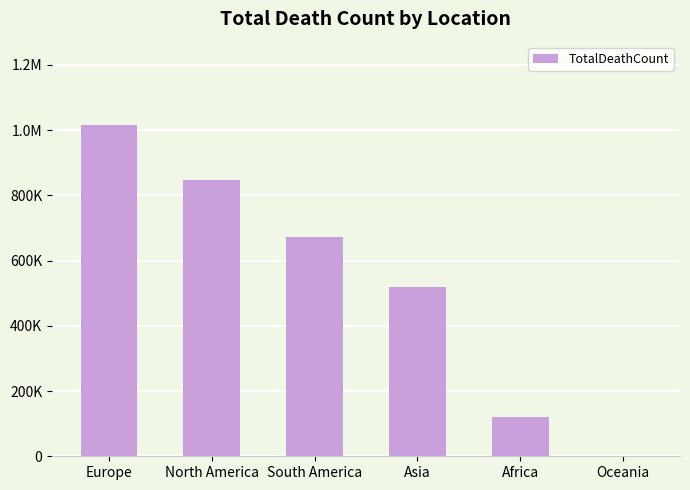

Reading left to right, list all the values displayed in this chart.

Europe=1016750	North America=847942	South America=672415	Asia=520269	Africa=121784	Oceania=1046